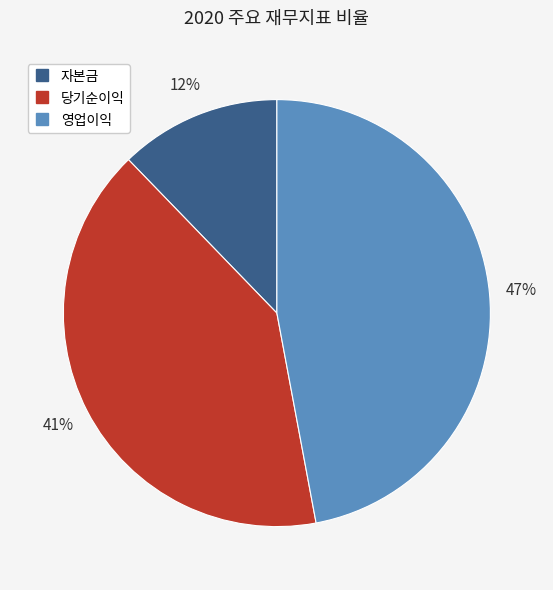

How many segments does this pie chart have?

3